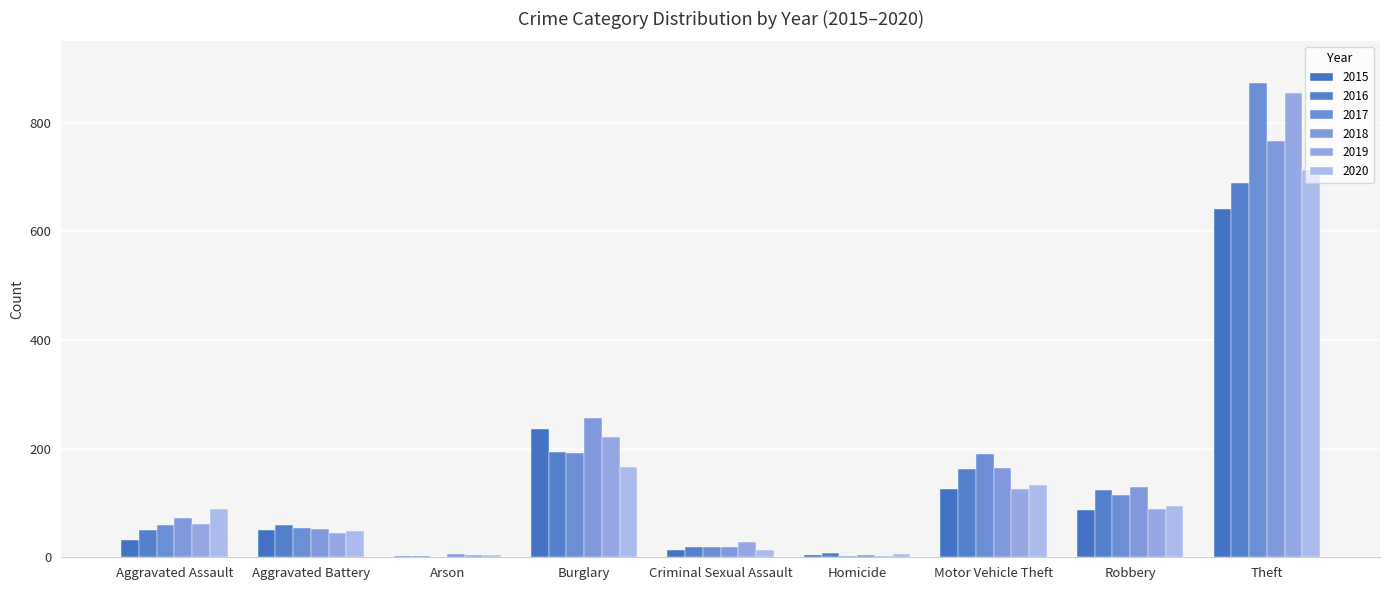

Count the number of data series in this chart.

6